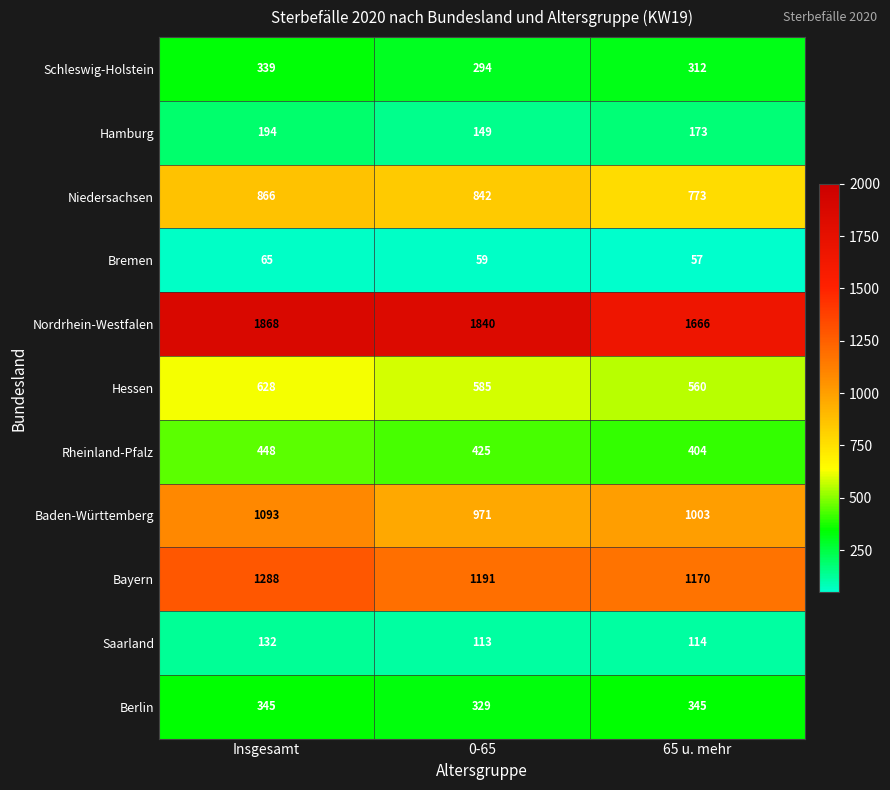

Rank the series at 0-65 from lowest to highest value.

Bremen, Saarland, Hamburg, Schleswig-Holstein, Berlin, Rheinland-Pfalz, Hessen, Niedersachsen, Baden-Württemberg, Bayern, Nordrhein-Westfalen